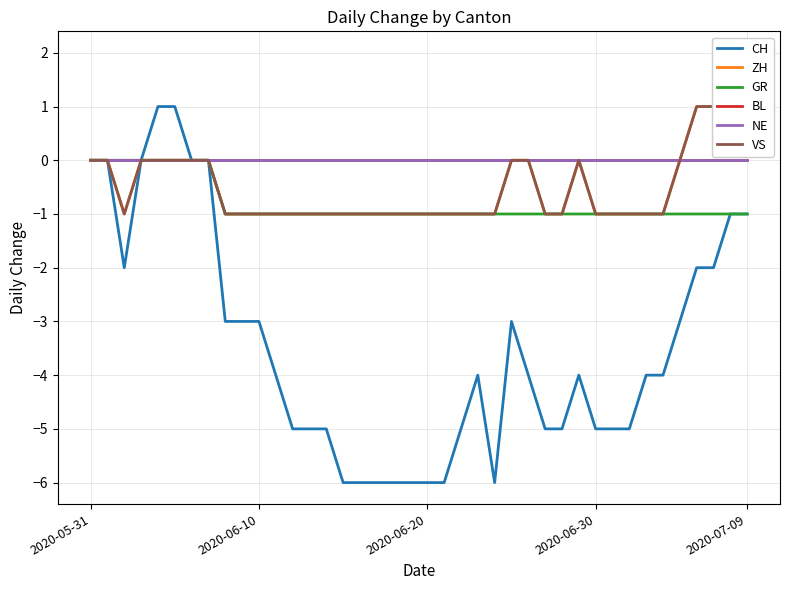

Count the VS values in the range -1 to 0.

36